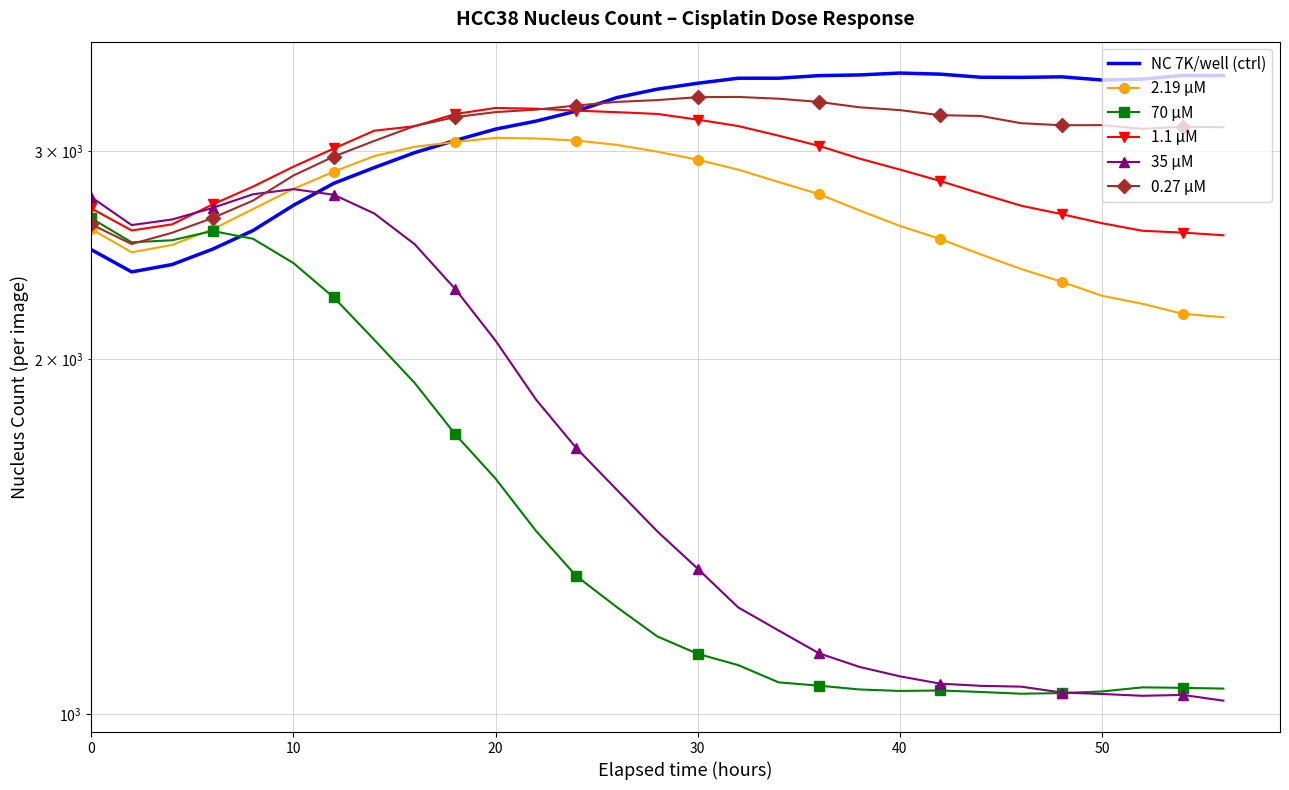

What is the minimum value shown in the chart?

1026.4